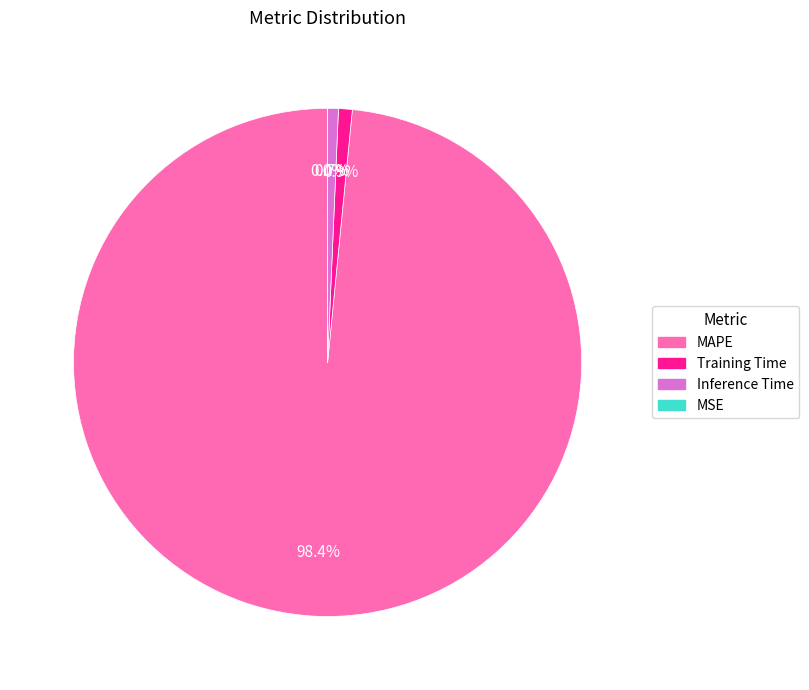

Is the sum of MAPE and Inference Time greater than half?

Yes